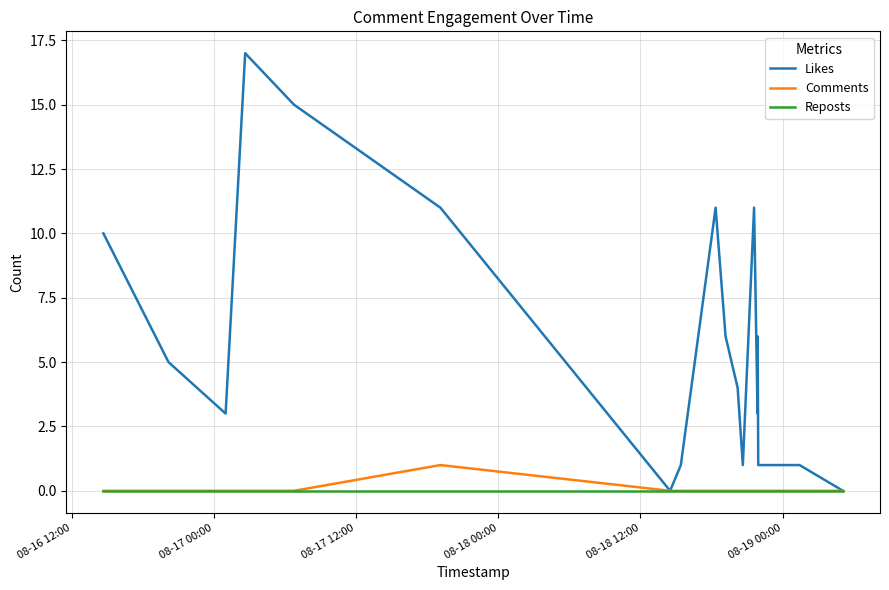

What is the maximum value shown in the chart?

17